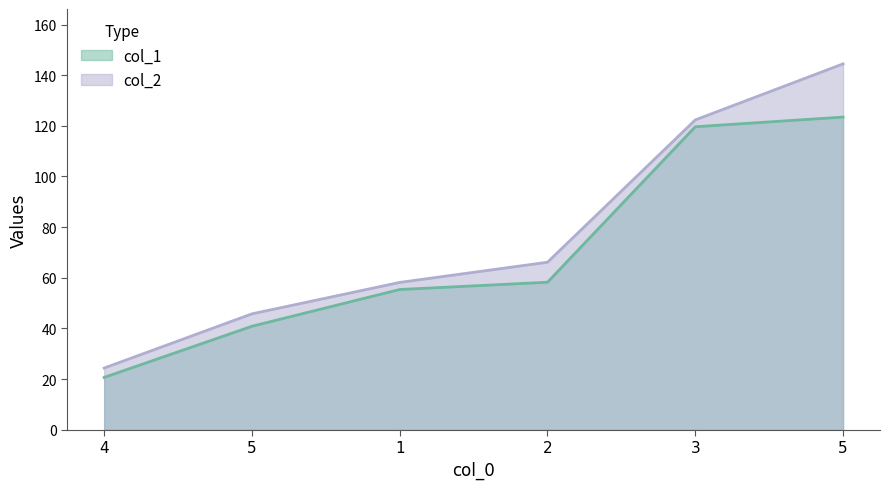

Rank the series by their average value, from highest to lowest.

col_2, col_1